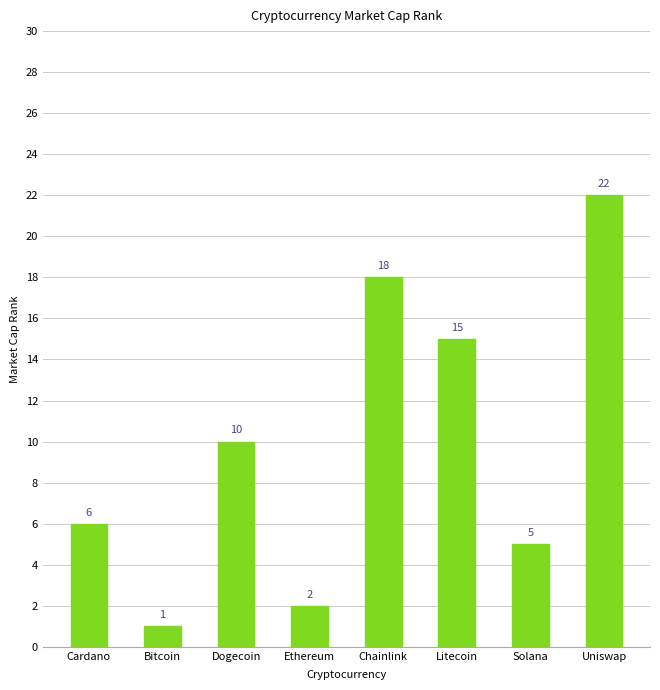

How many data points does each series have?

8